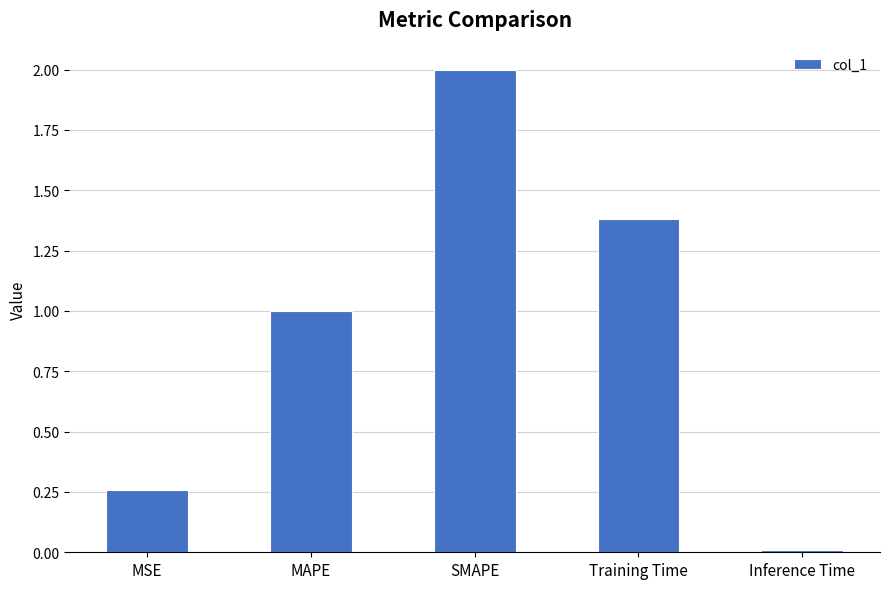

What is the label of the 1st bar from the right?

Inference Time